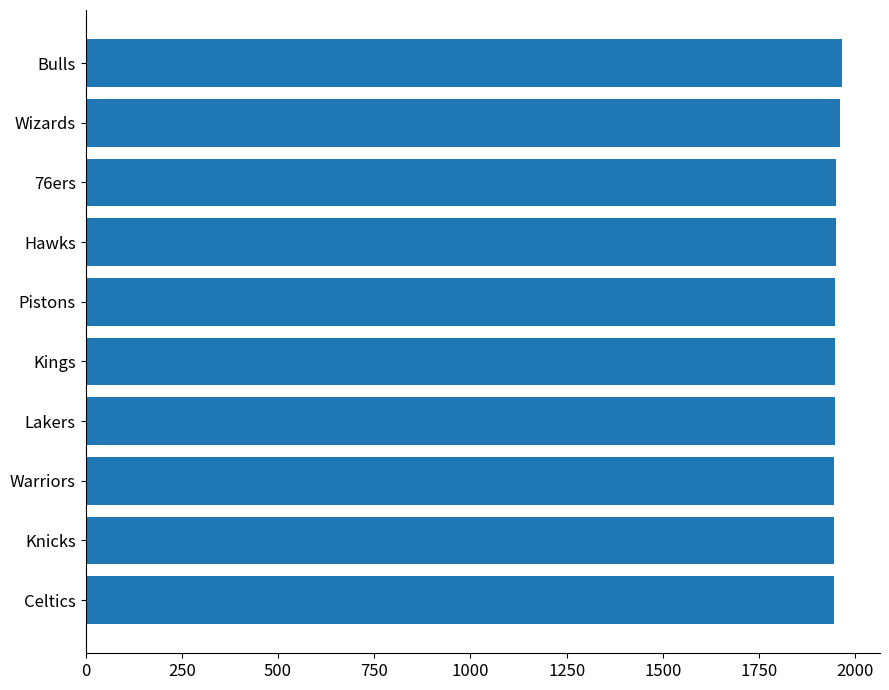

How many distinct data groups are displayed?

1